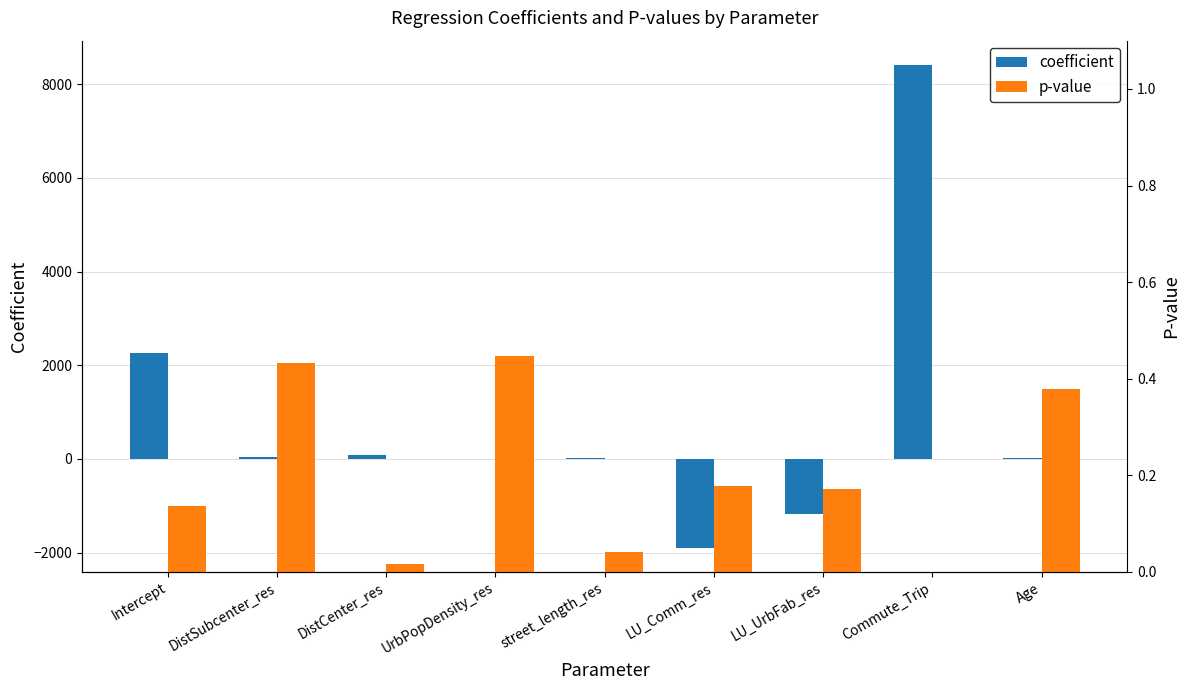

What is the difference between the coefficient values at Commute_Trip and DistSubcenter_res?

8366.1